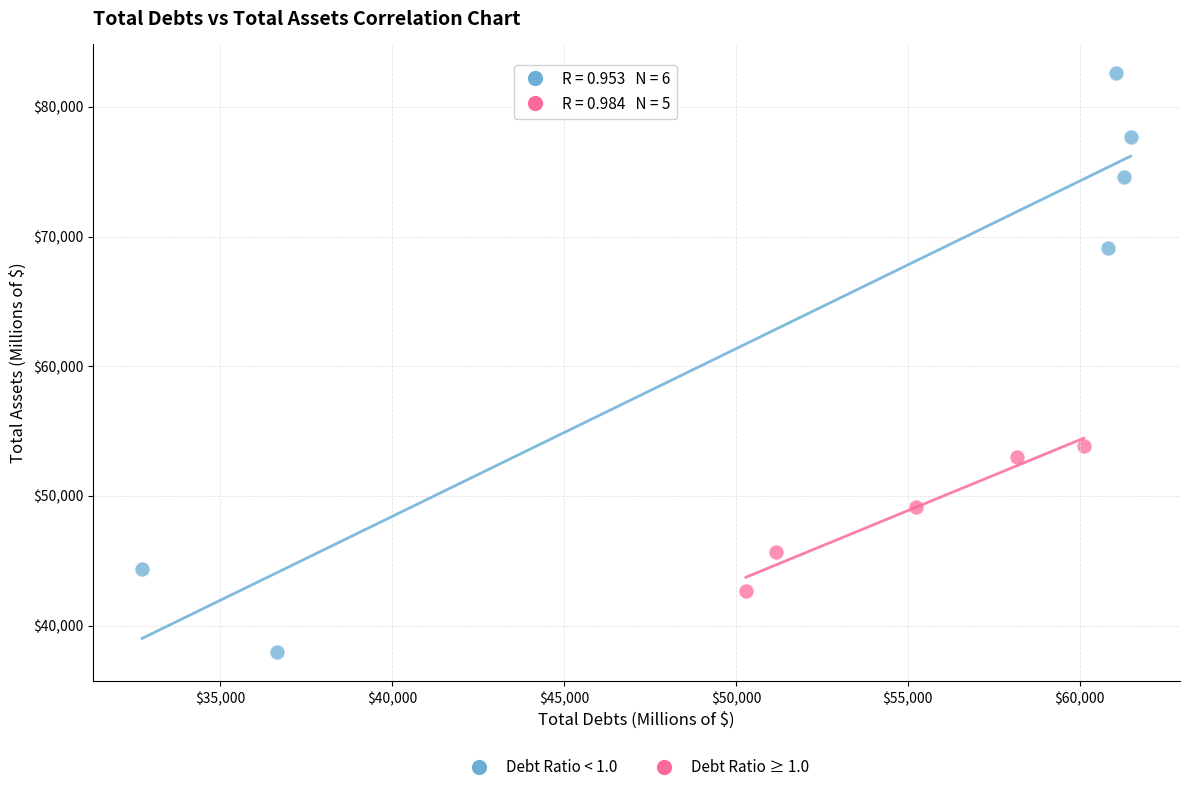

Which series reaches the maximum Y coordinate?

Debt Ratio < 1.0